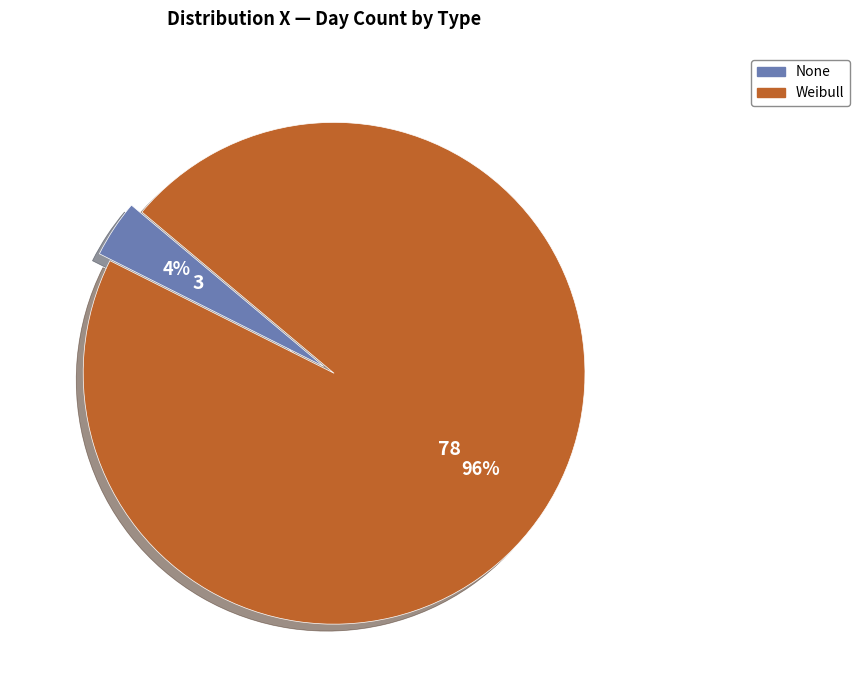

To the nearest percent, what is the combined percentage of Weibull and None?

100%